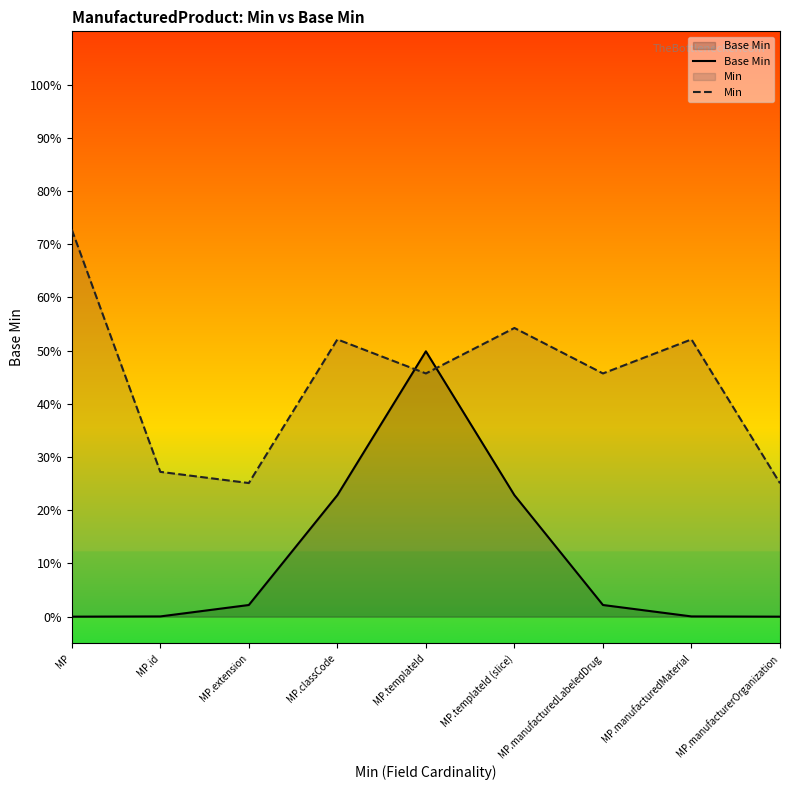

The Base Min series shows 0.2 at MP. True or false?

False